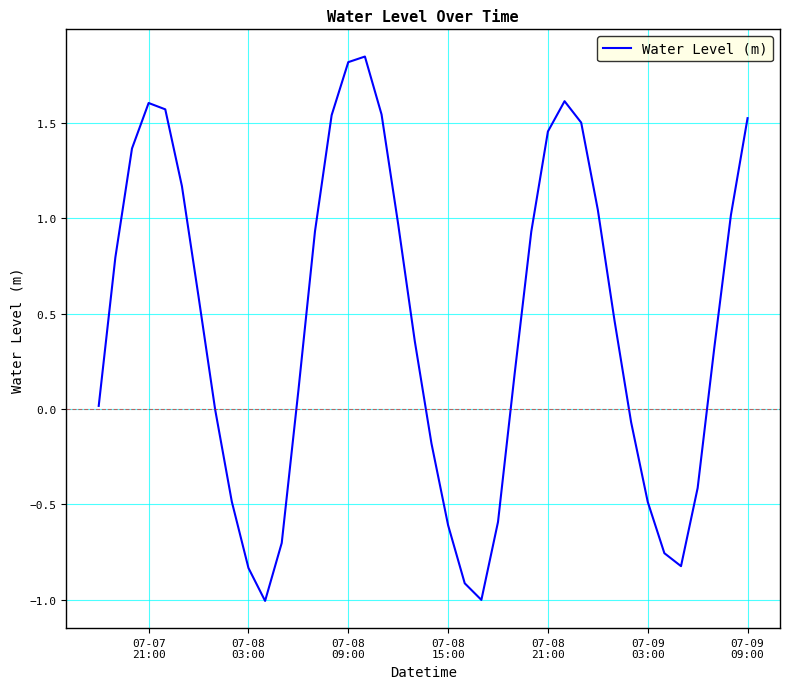

What is the difference between the maximum and minimum values?

2.9